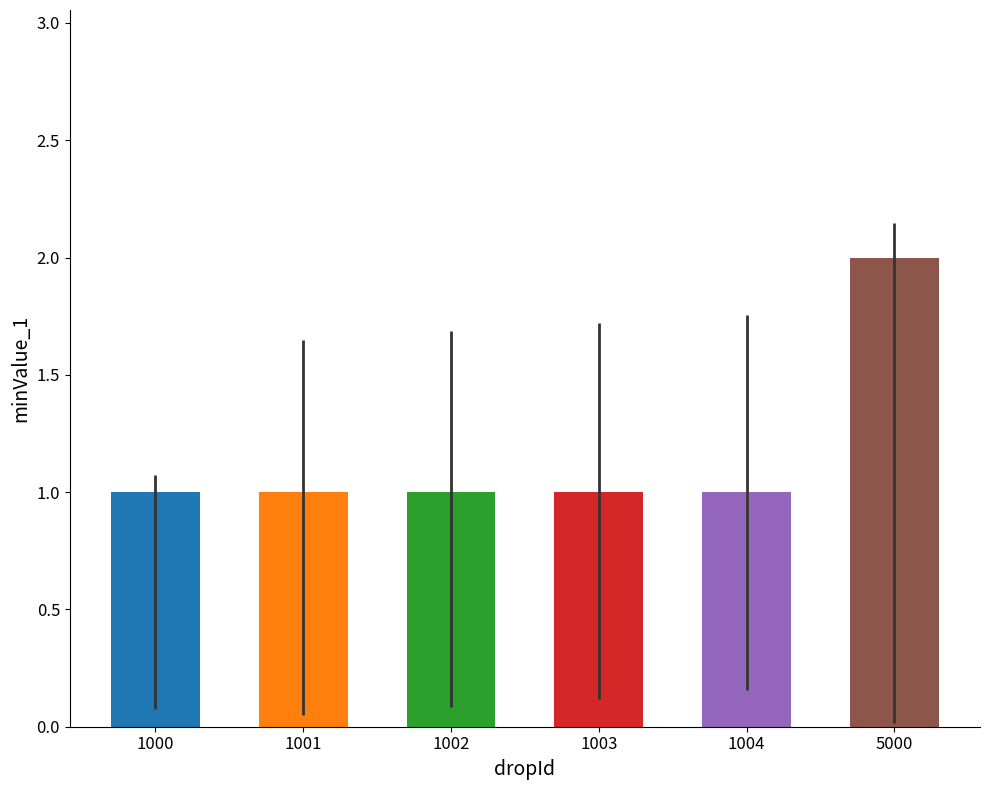

What is the sum of the values at 1002 and 5000?

3